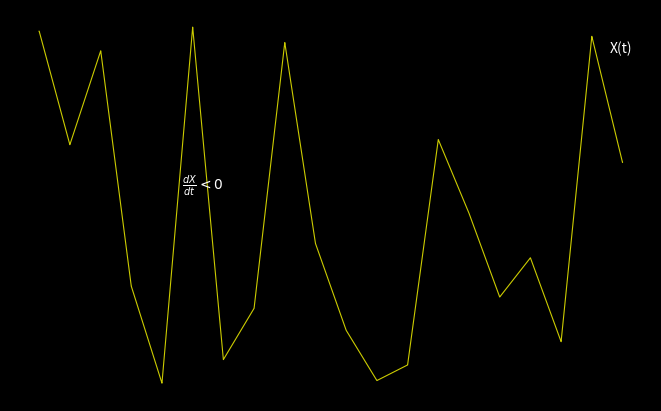

Is this an area chart (filled region under the line)?

No